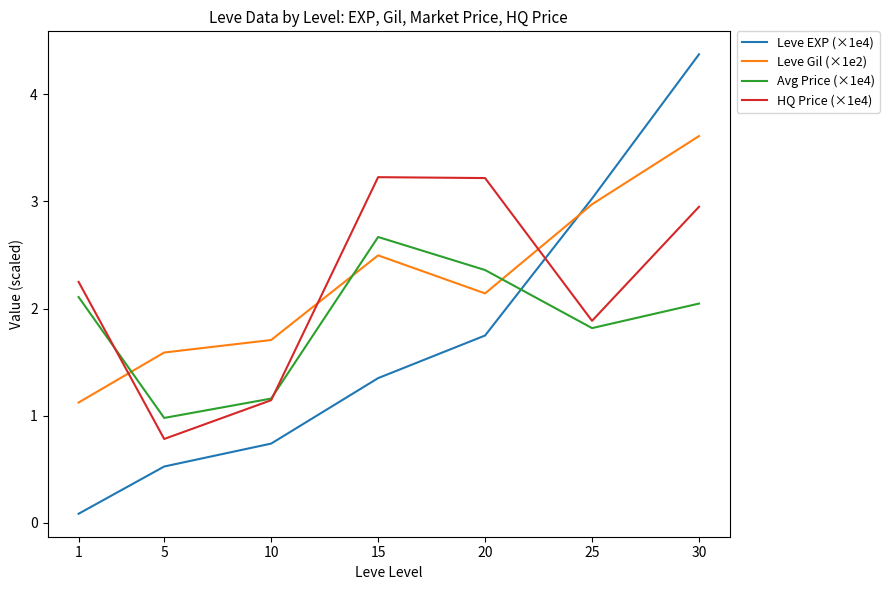

What is the difference between the second highest and second lowest values in the Avg Price (×1e4) series?

1.2